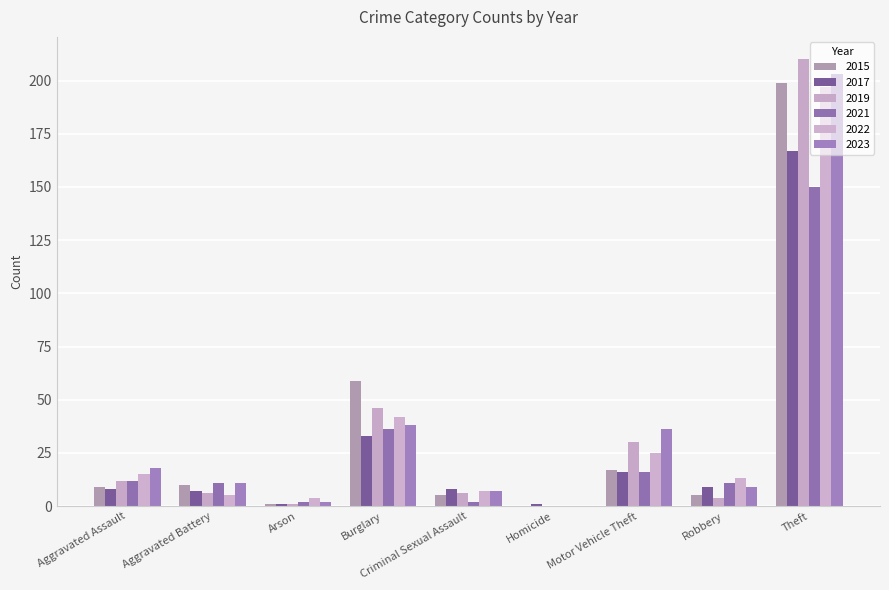

Which series has the widest spread of values?

2019